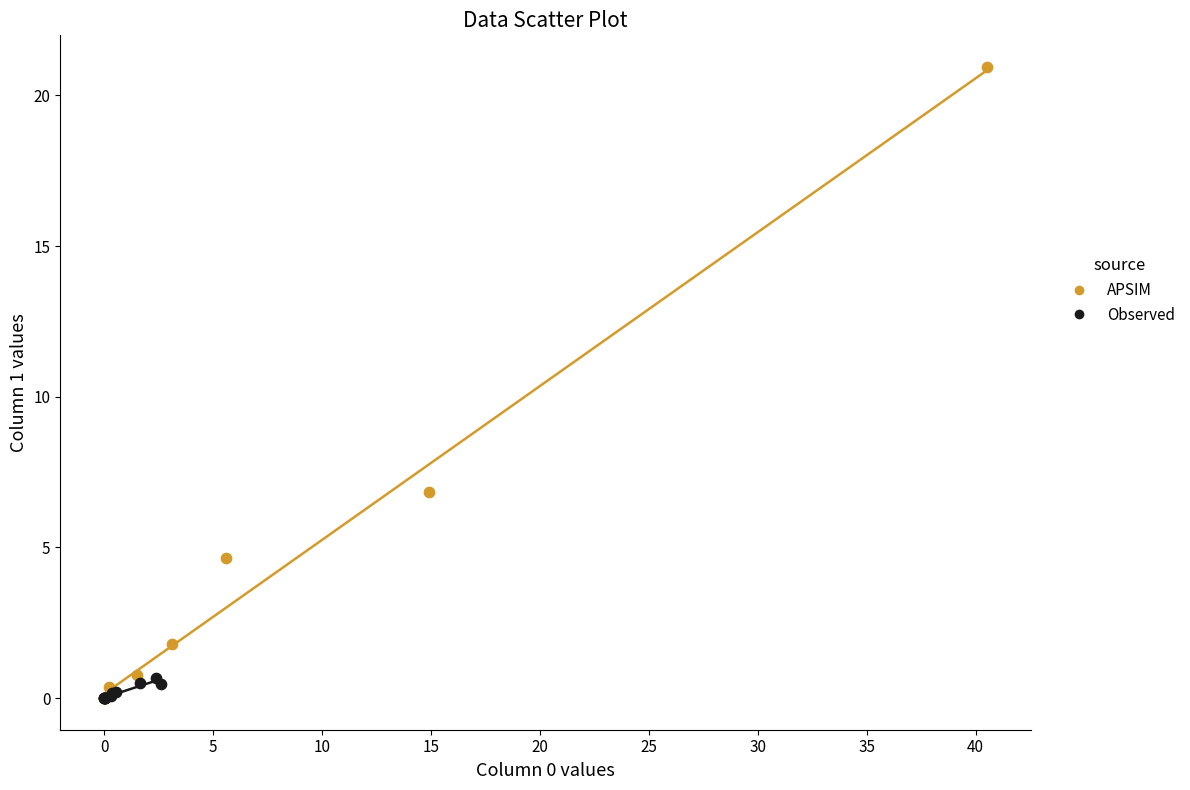

Which series contains the highest Y value?

APSIM